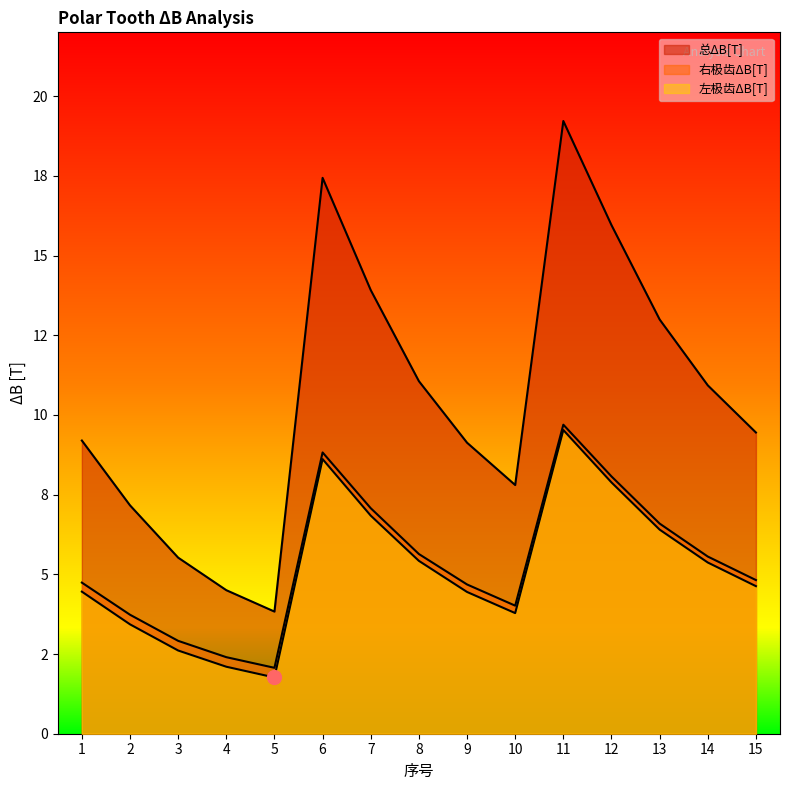

Which series has the largest range (max minus min)?

总ΔB[T]